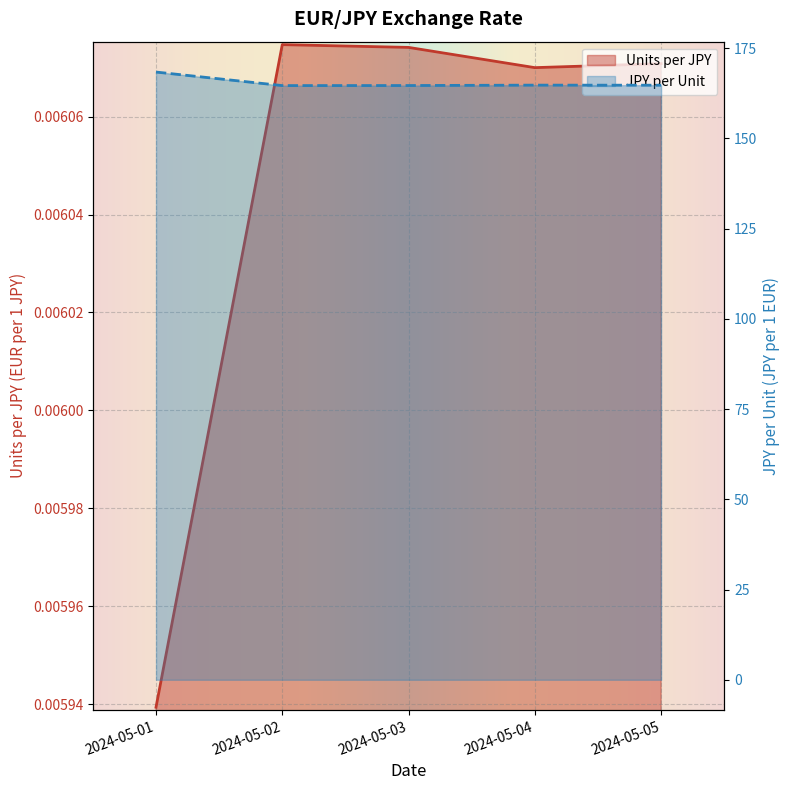

Between 2024-05-02 and 2024-05-05, which series saw the biggest shift?

JPY per Unit